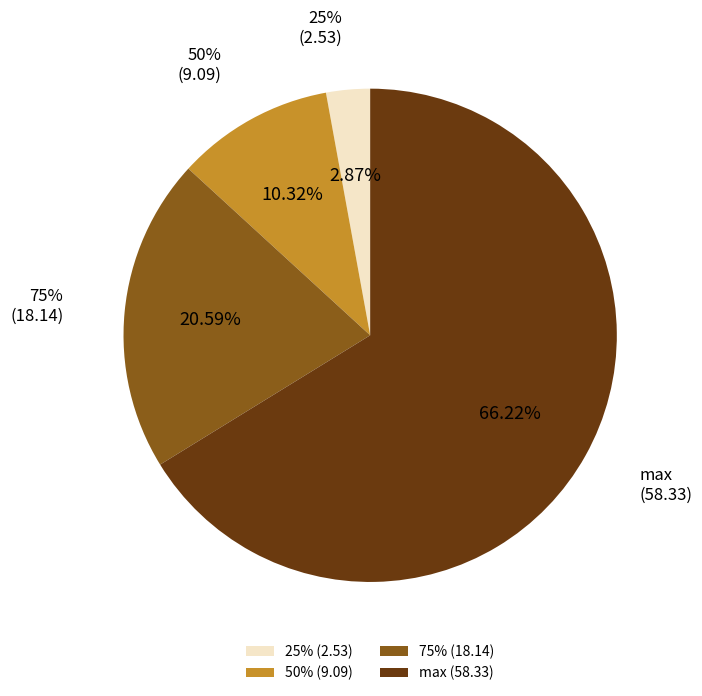

What percentage is the max slice, to the nearest percent?

66%